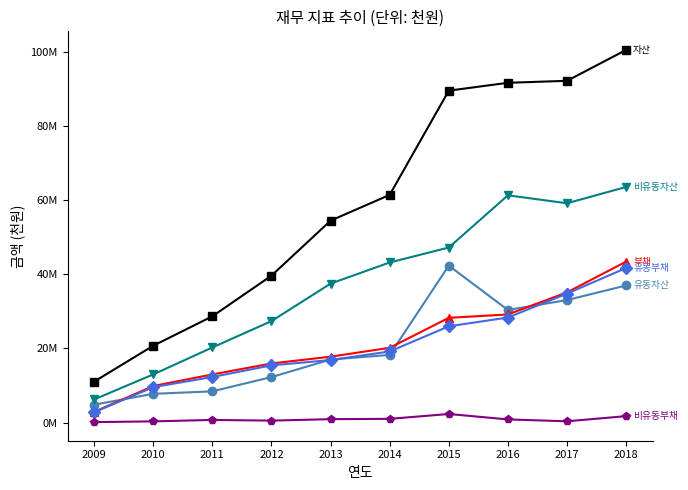

Is this an area chart (filled region under the line)?

No